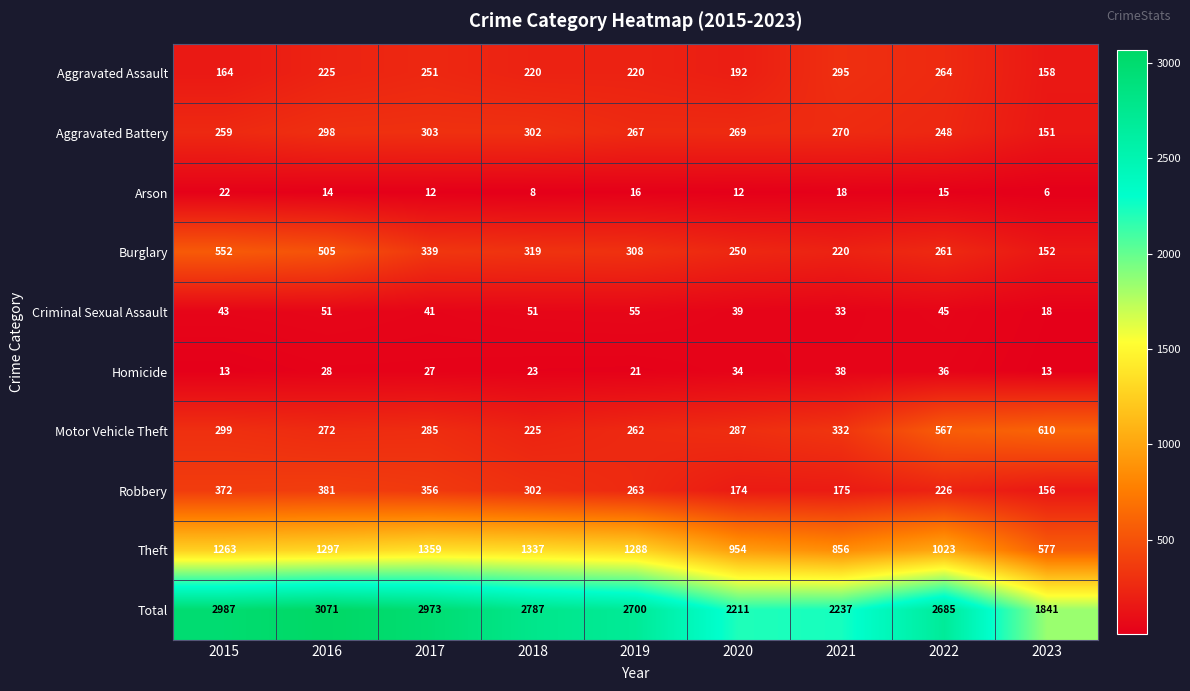

At which category is the sum across all series the highest?

2016